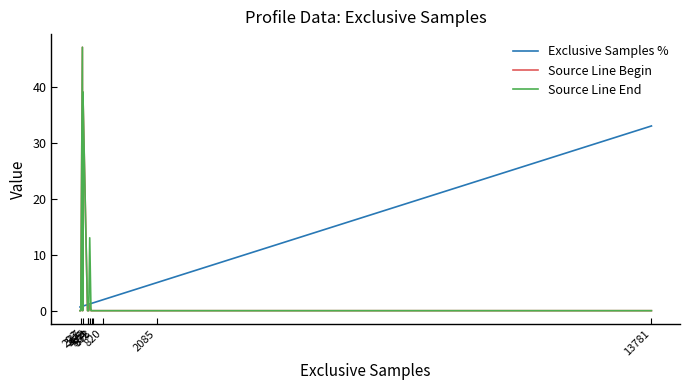

How many intersections are there between Exclusive Samples % and Source Line End?

6